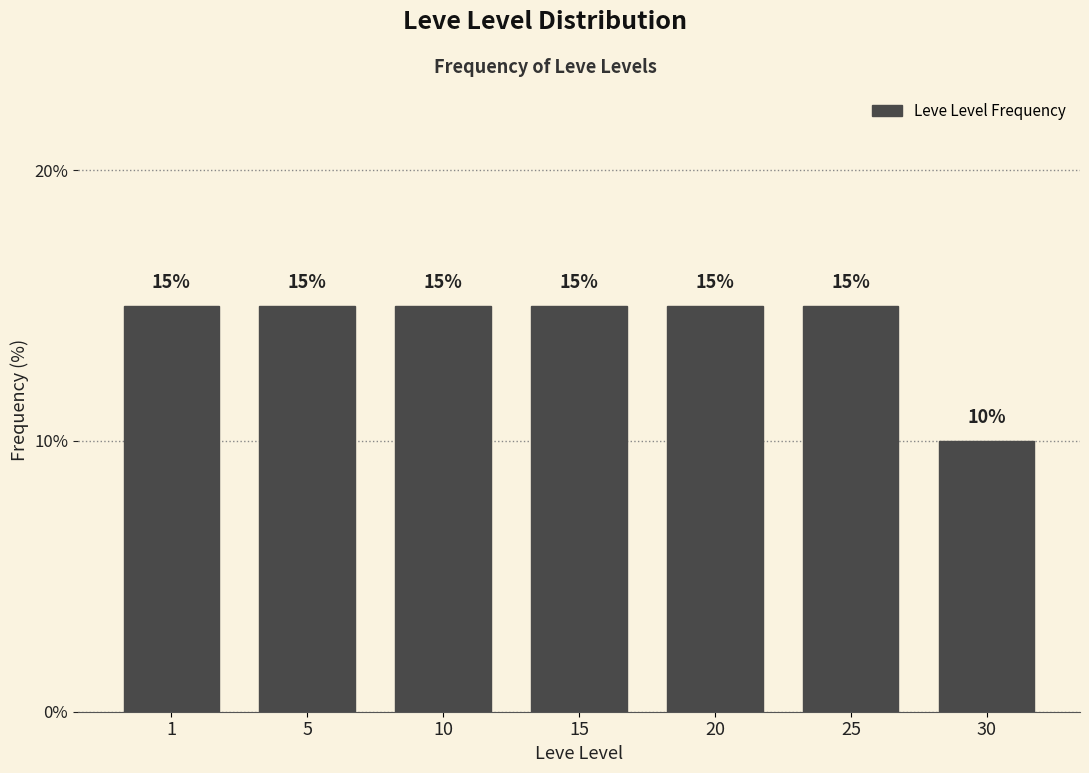

Reading left to right, list all the values displayed in this chart.

1=15	5=15	10=15	15=15	20=15	25=15	30=10